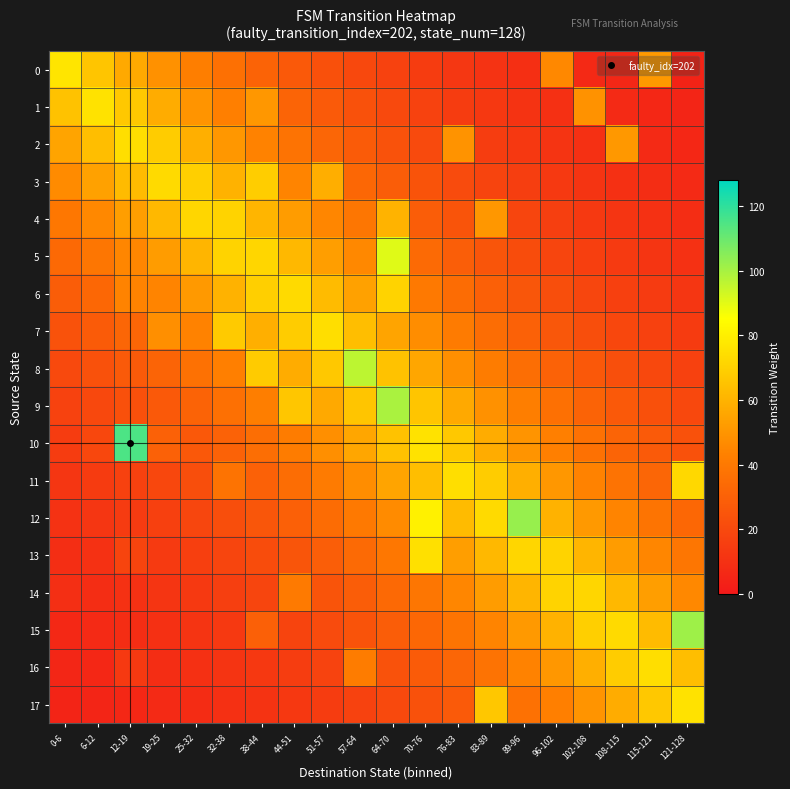

Rank the series by their maximum value, from lowest to highest.

14, 4, 3, 6, 11, 16, 2, 7, 13, 1, 17, 0, 5, 8, 9, 15, 12, 10